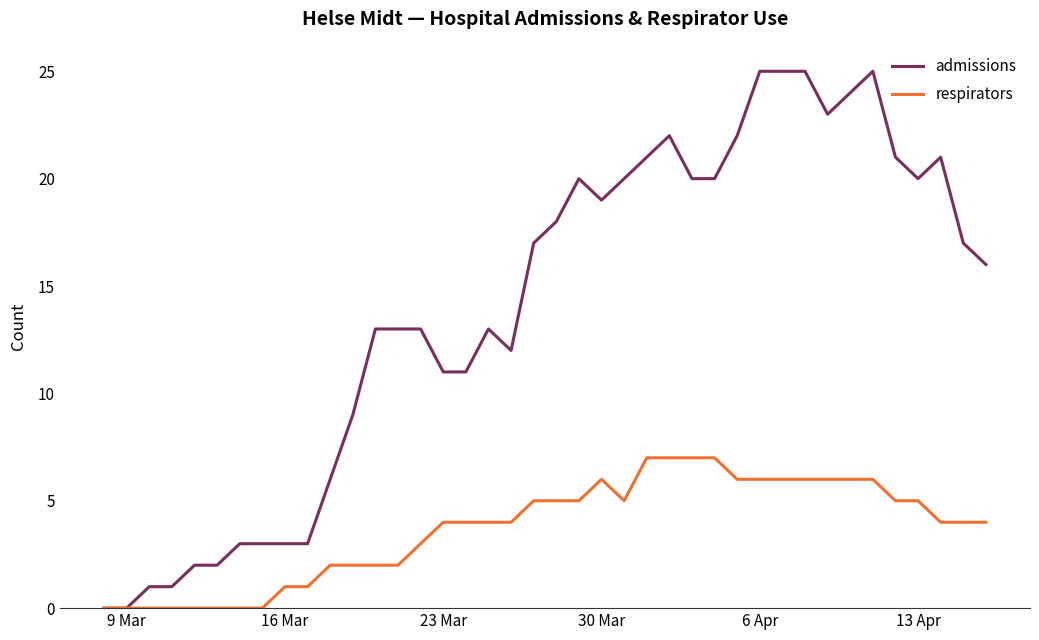

Rank the series by their maximum value, from highest to lowest.

admissions, respirators